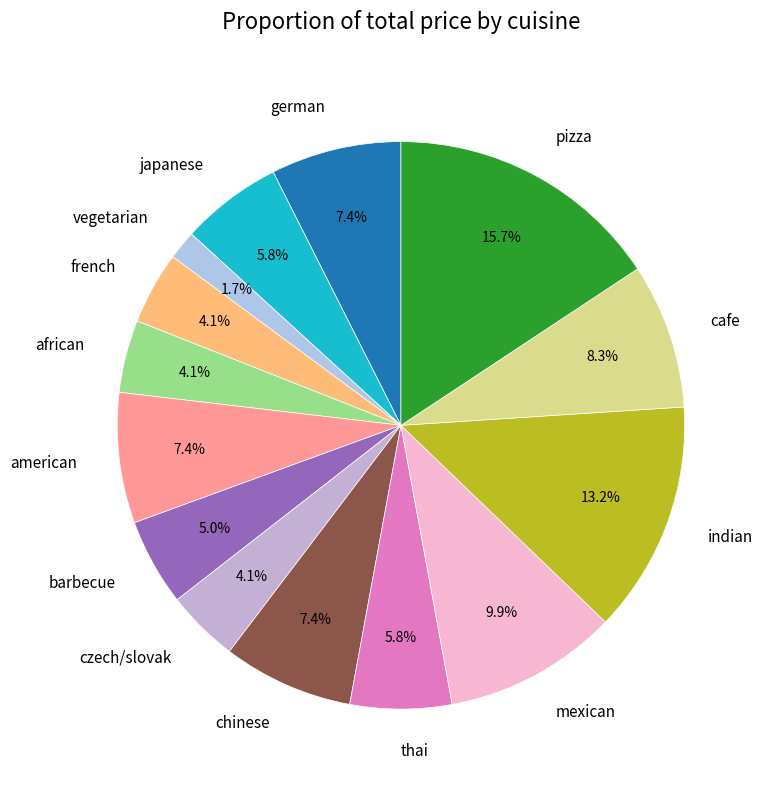

To the nearest percent, what is the combined percentage of pizza and barbecue?

21%